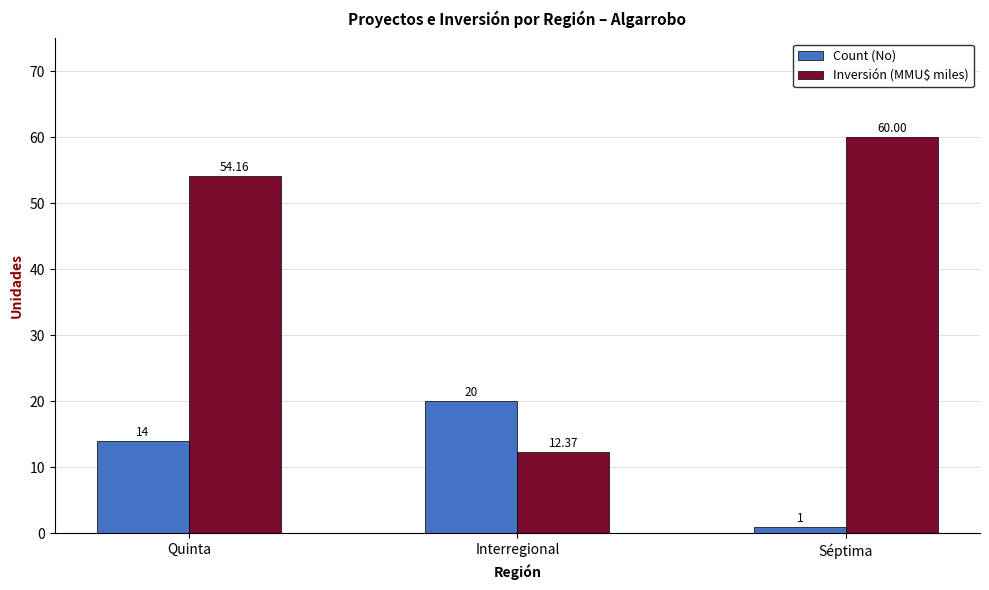

Reading left to right, list all the values displayed in this chart.

Count (No): Quinta=14.0	Interregional=20.0	Séptima=1.0
Inversión (MMU$ miles): Quinta=54.2	Interregional=12.4	Séptima=60.0